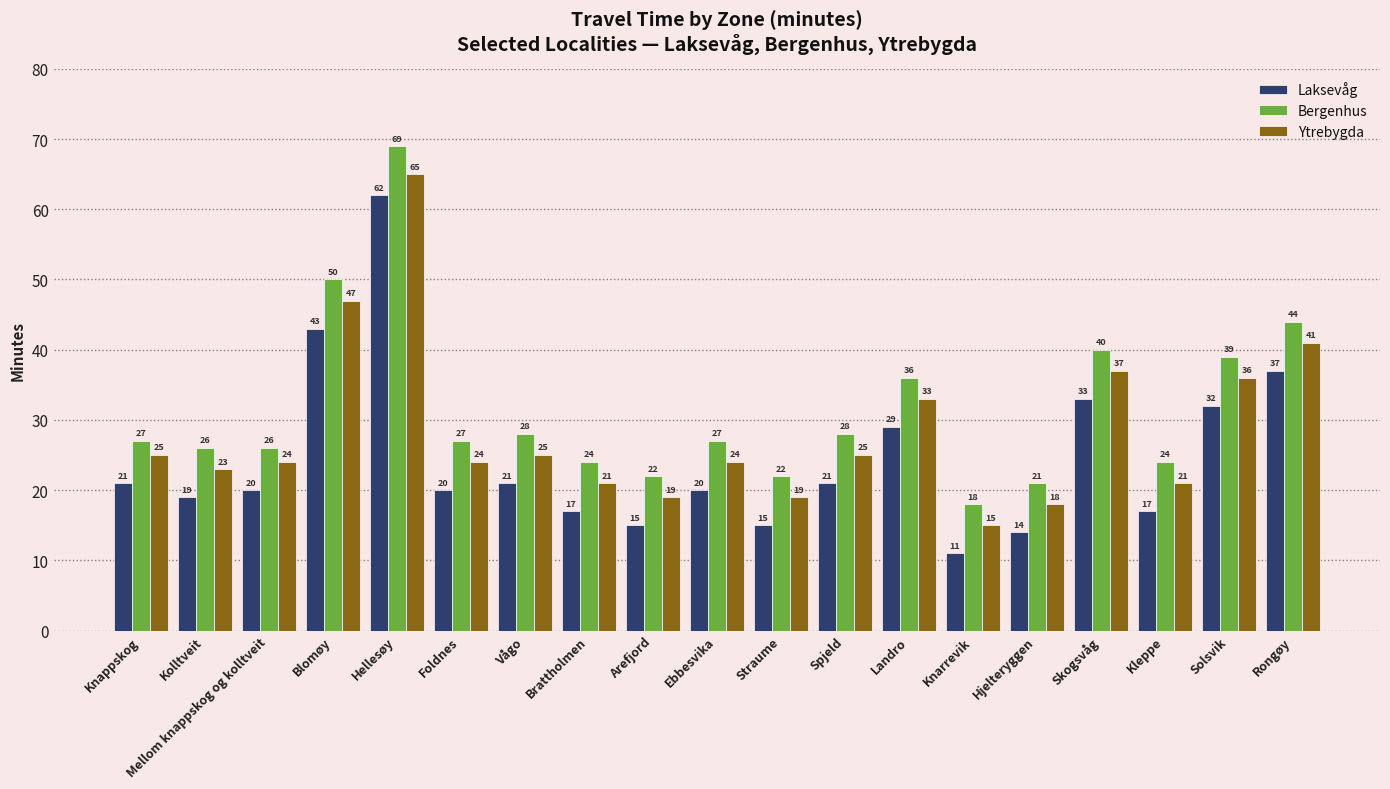

At which category is the sum across all series the highest?

Hellesøy